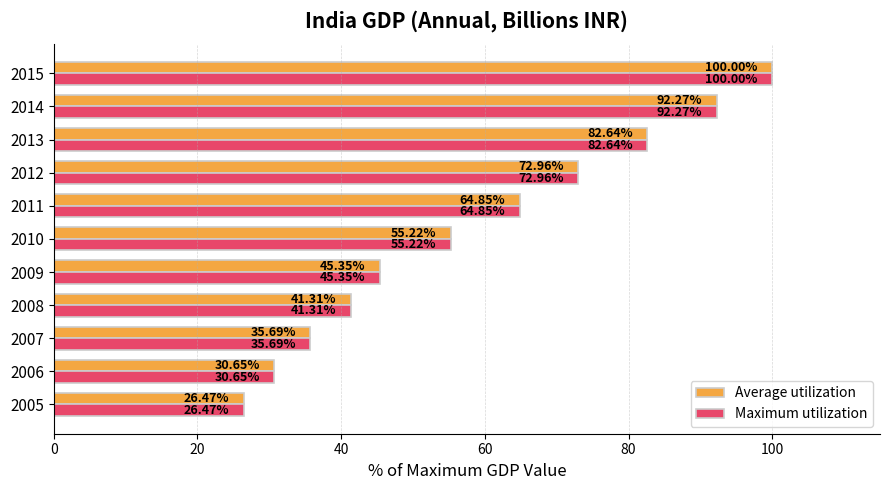

What is the total value across all series at 2007?

71.4